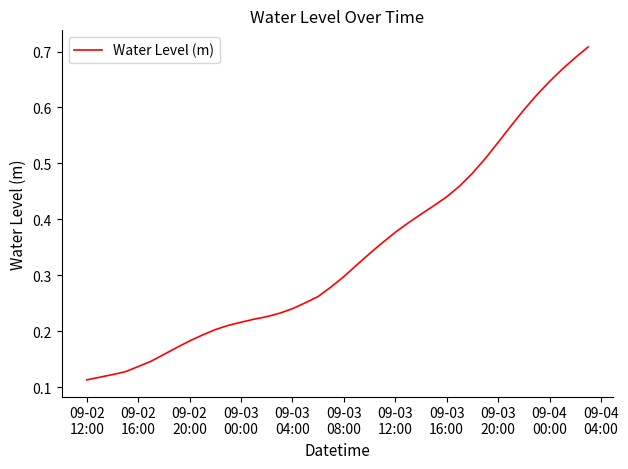

Reading right to left, list all the values displayed in this chart.

0.7	0.7	0.7	0.6	0.6	0.6	0.6	0.5	0.5	0.5	0.5	0.4	0.4	0.4	0.4	0.4	0.4	0.3	0.3	0.3	0.3	0.3	0.3	0.2	0.2	0.2	0.2	0.2	0.2	0.2	0.2	0.2	0.2	0.2	0.1	0.1	0.1	0.1	0.1	0.1